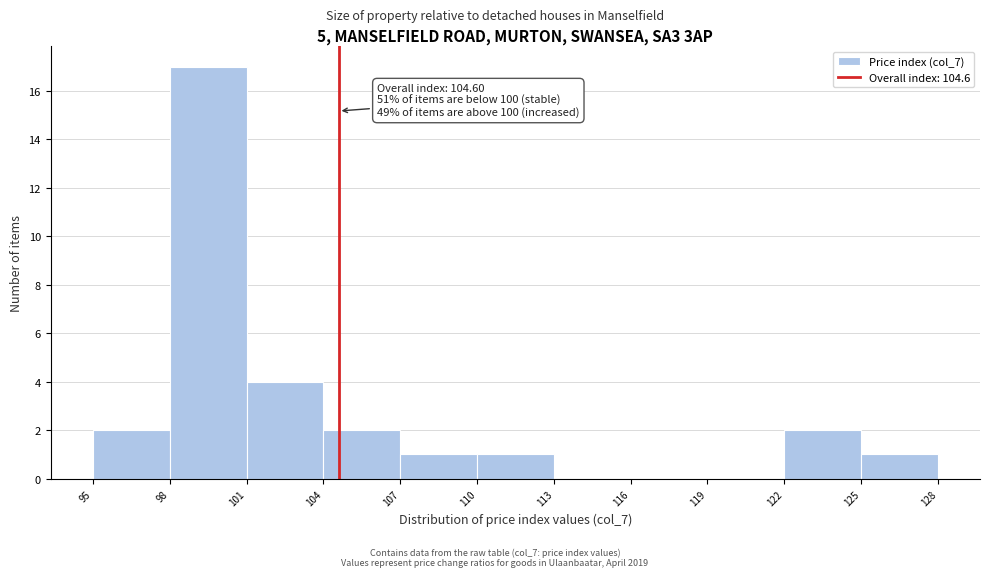

Which range on the x-axis has the tallest bar?

98 to 101